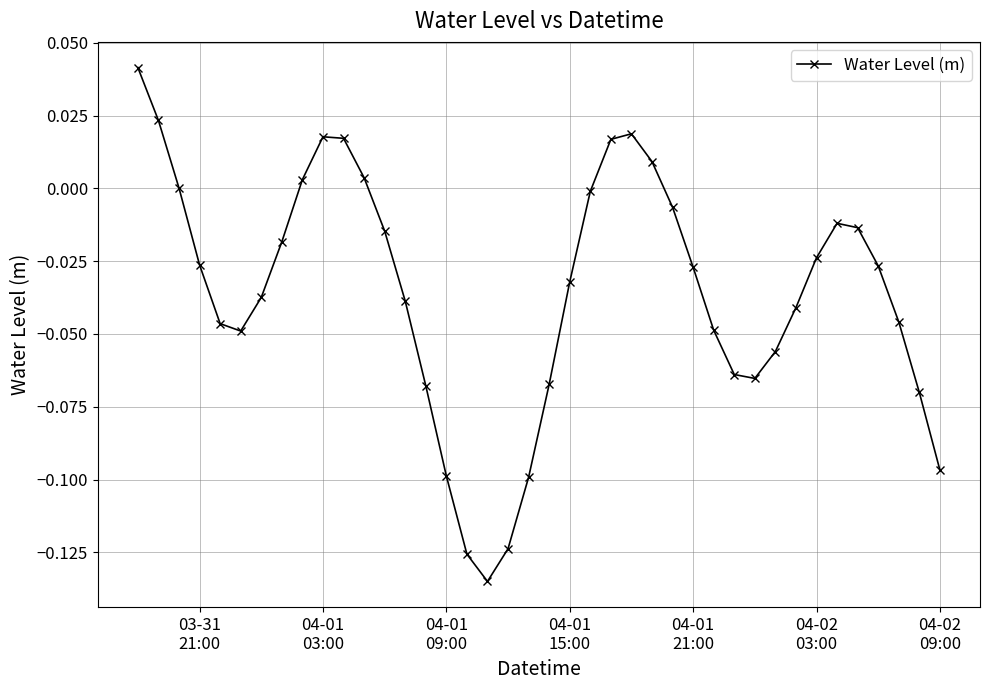

How many points are higher than both their immediate neighbors (excluding endpoints)?

3